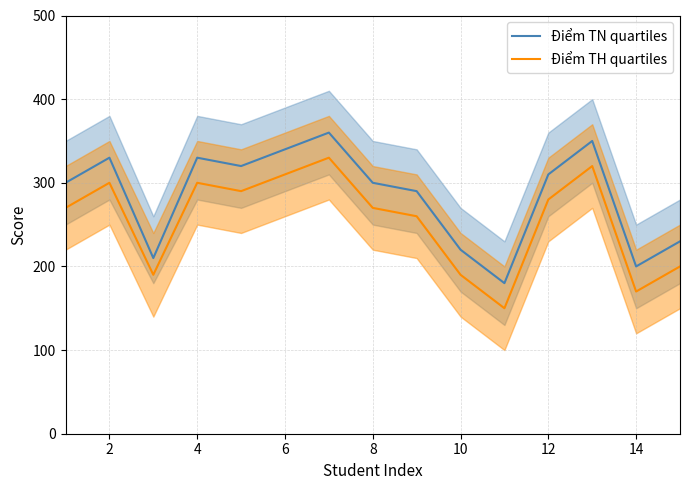

Is it true that Điểm TH quartiles equals 190 at 10?

True